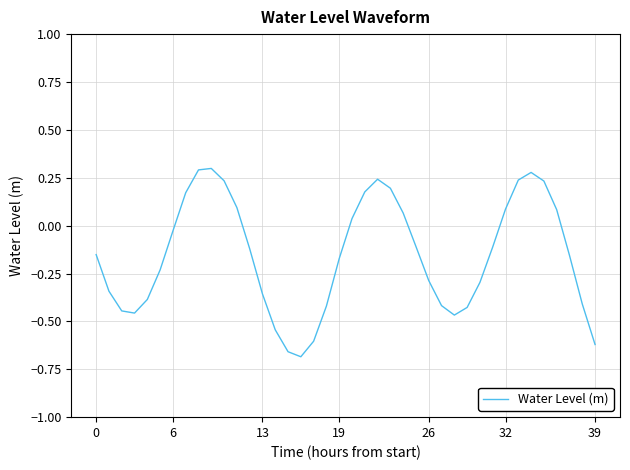

What is the difference between the maximum and minimum values?

1.0